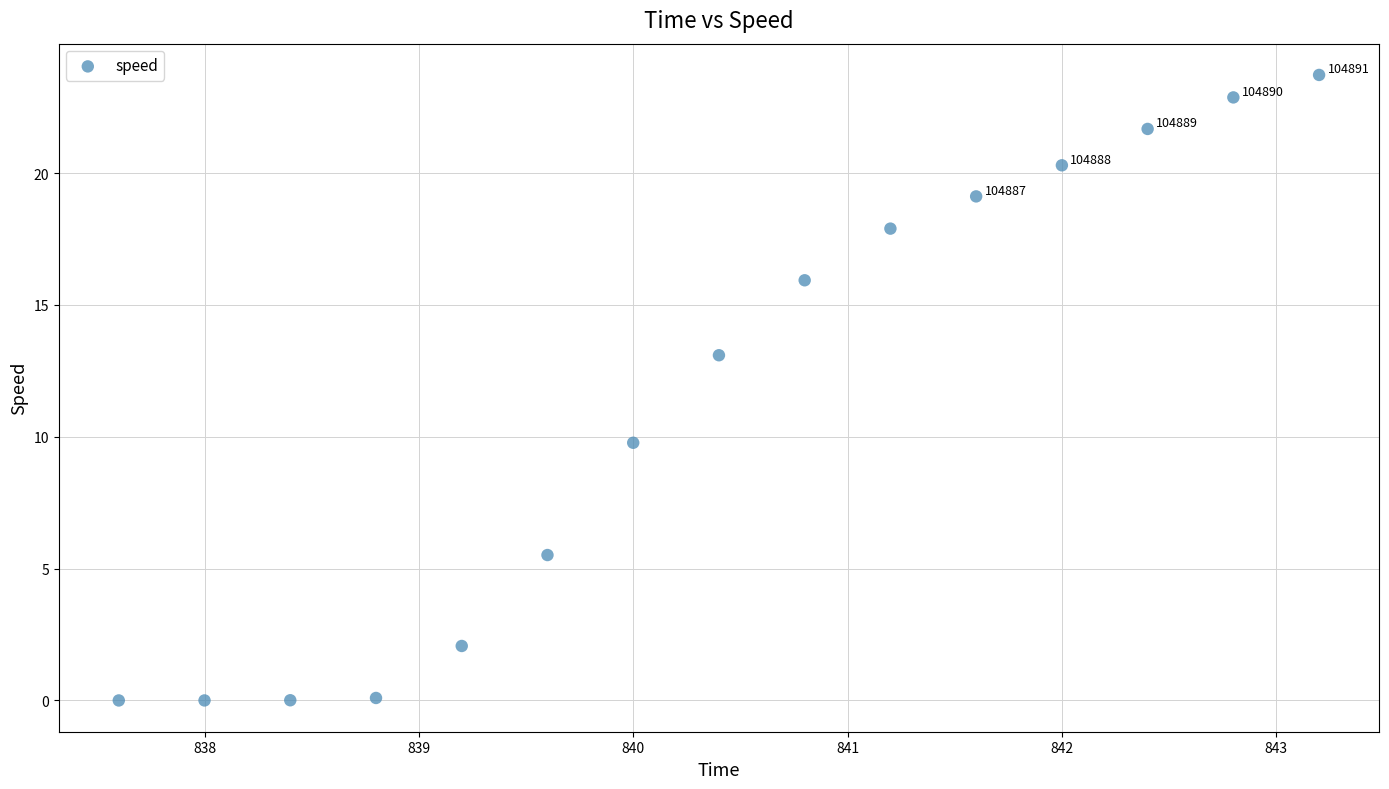

What Y value in the scatter plot is closest to 11?

9.8